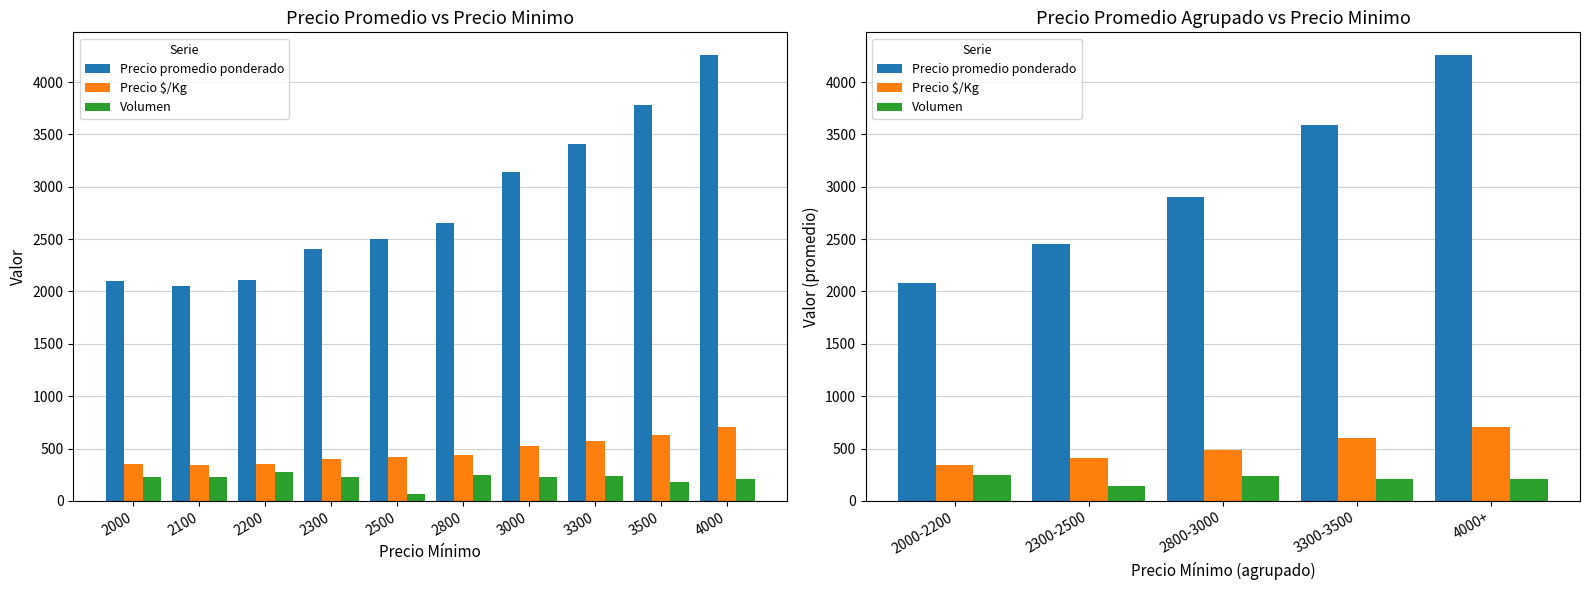

What is the greatest value displayed?

4262